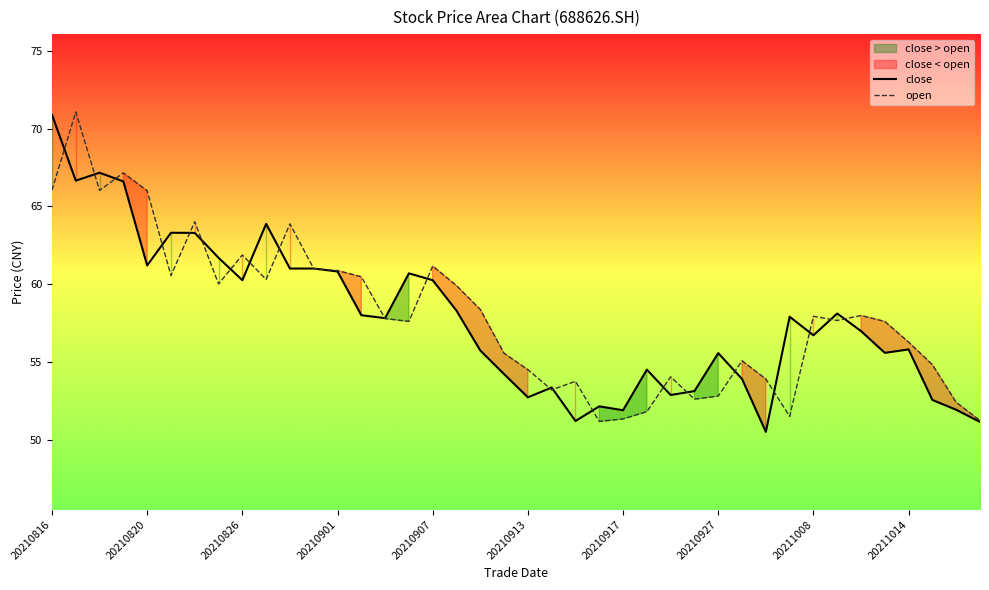

What is the maximum value for open?

71.1